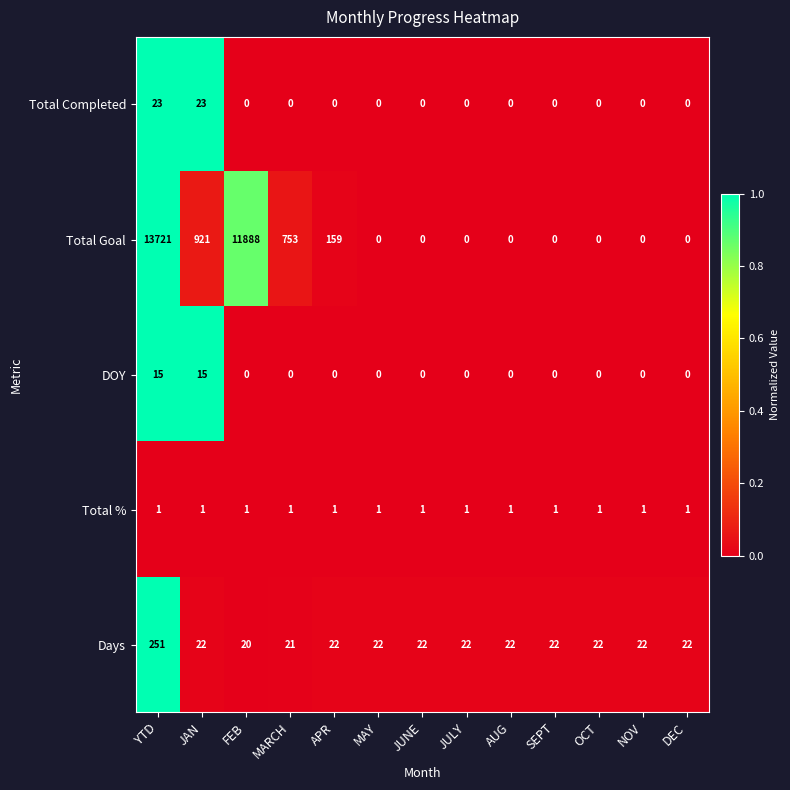

The value of Days at JAN is 38. True or false?

False